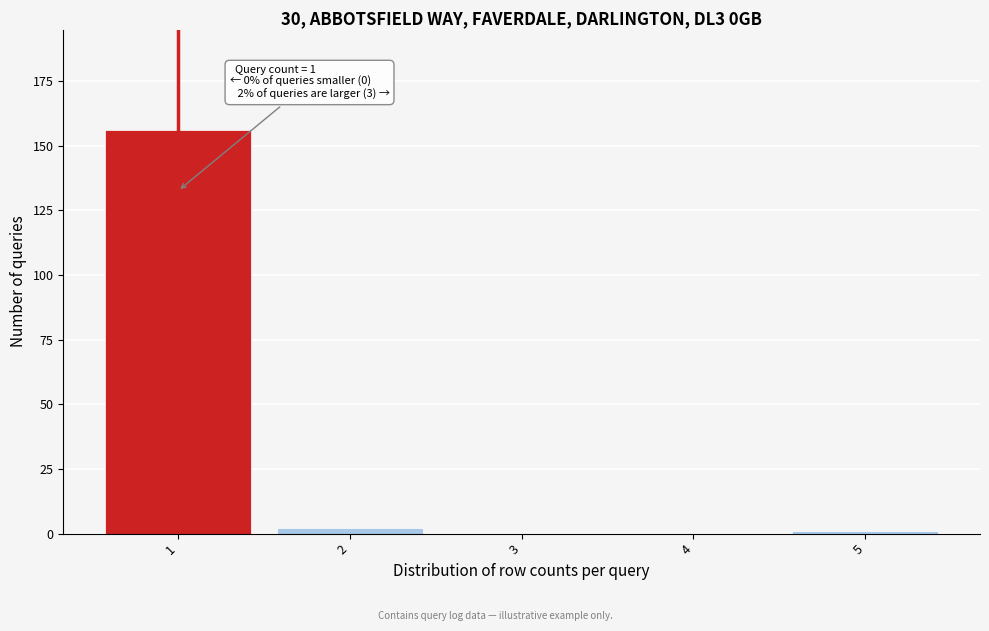

Over which range of the x-axis is the bar tallest?

0.5 to 1.5